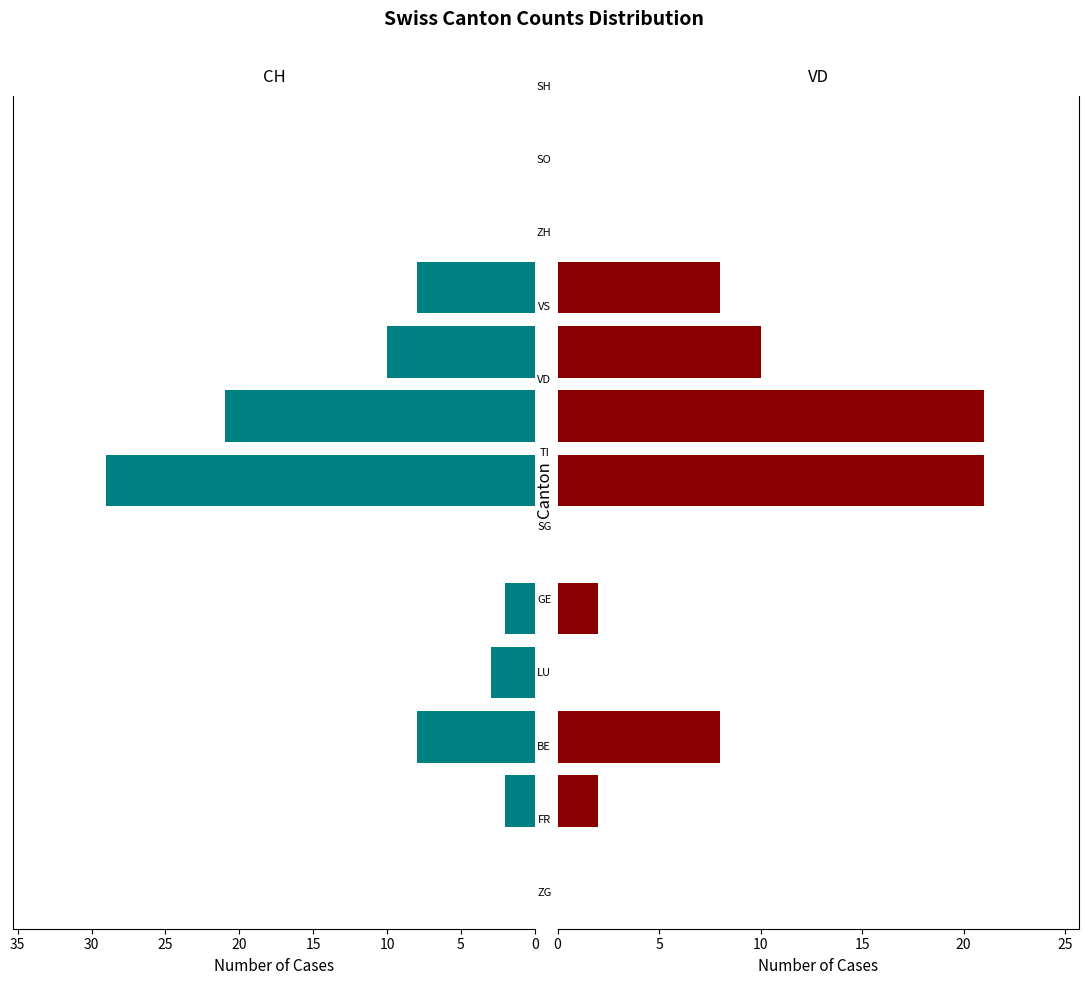

The value of VD at 30 is 21. True or false?

True